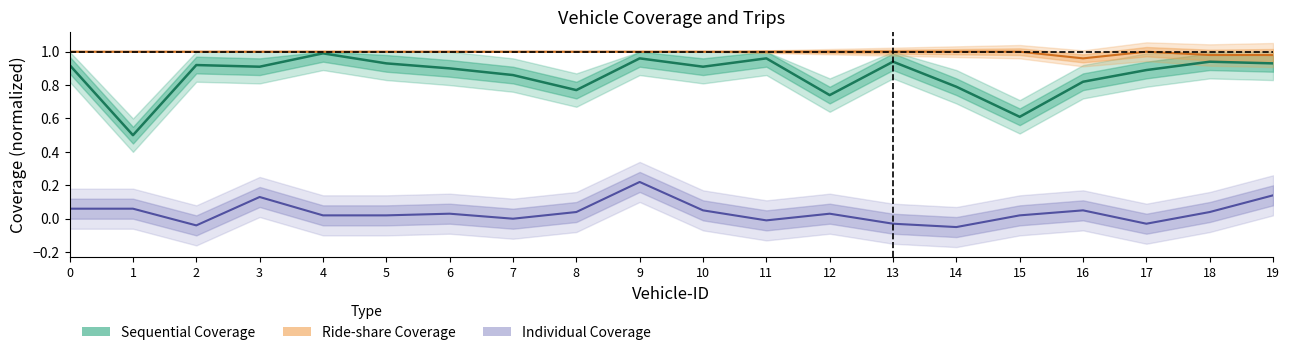

Reading left to right, what are all the values shown in this chart?

Sequential Coverage: 0=0.9	1=0.5	2=0.9	3=0.9	4=1.0	5=0.9	6=0.9	7=0.9	8=0.8	9=1.0	10=0.9	11=1.0	12=0.7	13=0.9	14=0.8	15=0.6	16=0.8	17=0.9	18=0.9	19=0.9
Ride-share Coverage: 0=1.0	1=1.0	2=1.0	3=1.0	4=1.0	5=1.0	6=1.0	7=1.0	8=1.0	9=1.0	10=1.0	11=1.0	12=1.0	13=1.0	14=1.0	15=1.0	16=1.0	17=1.0	18=1.0	19=1.0
Individual Coverage: 0=0.1	1=0.1	2=-0.0	3=0.1	4=0.0	5=0.0	6=0.0	7=0.0	8=0.0	9=0.2	10=0.0	11=-0.0	12=0.0	13=-0.0	14=-0.1	15=0.0	16=0.0	17=-0.0	18=0.0	19=0.1